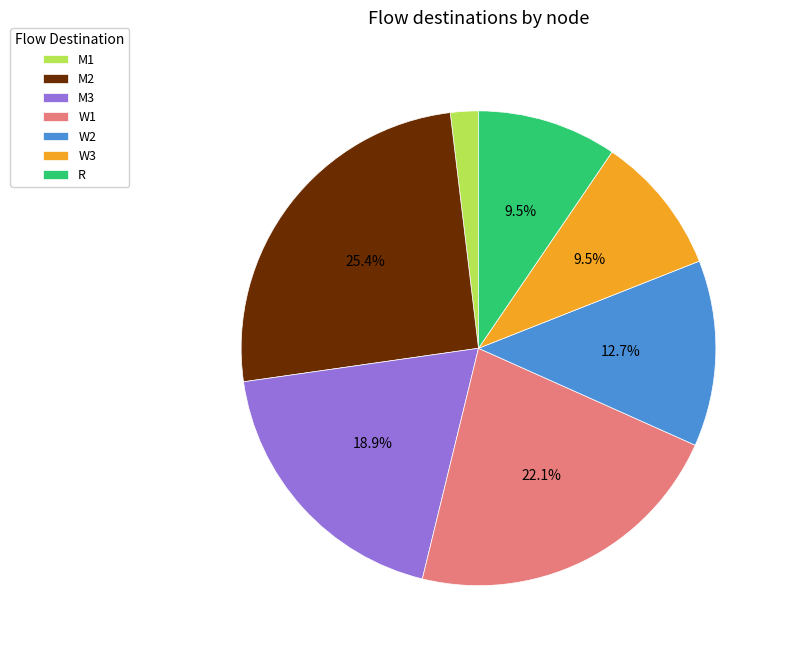

Is the sum of W2 and R greater than half?

No